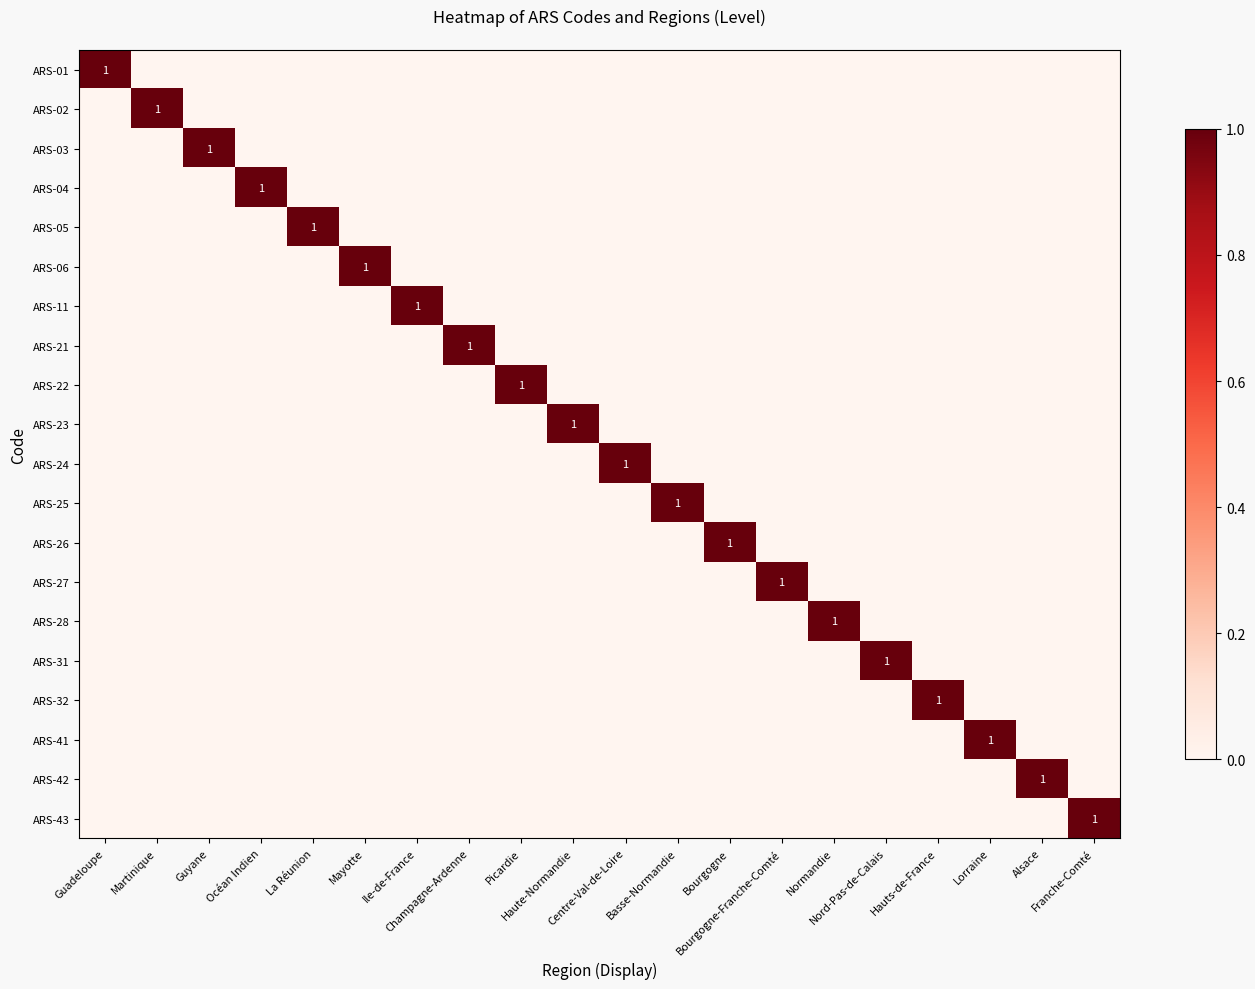

The value of ARS-24 at La Réunion is 0. True or false?

True